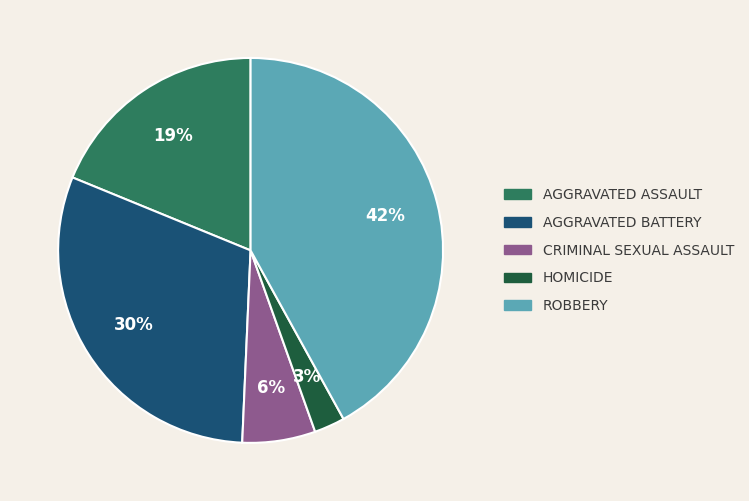

Is there a majority slice in this chart?

No